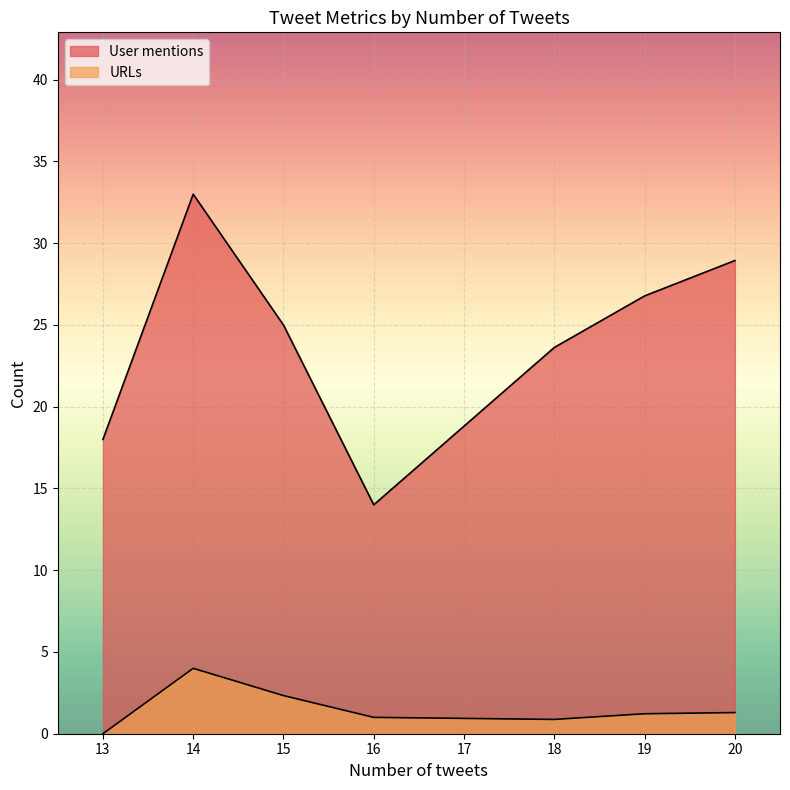

Which series has the widest spread of values?

User mentions